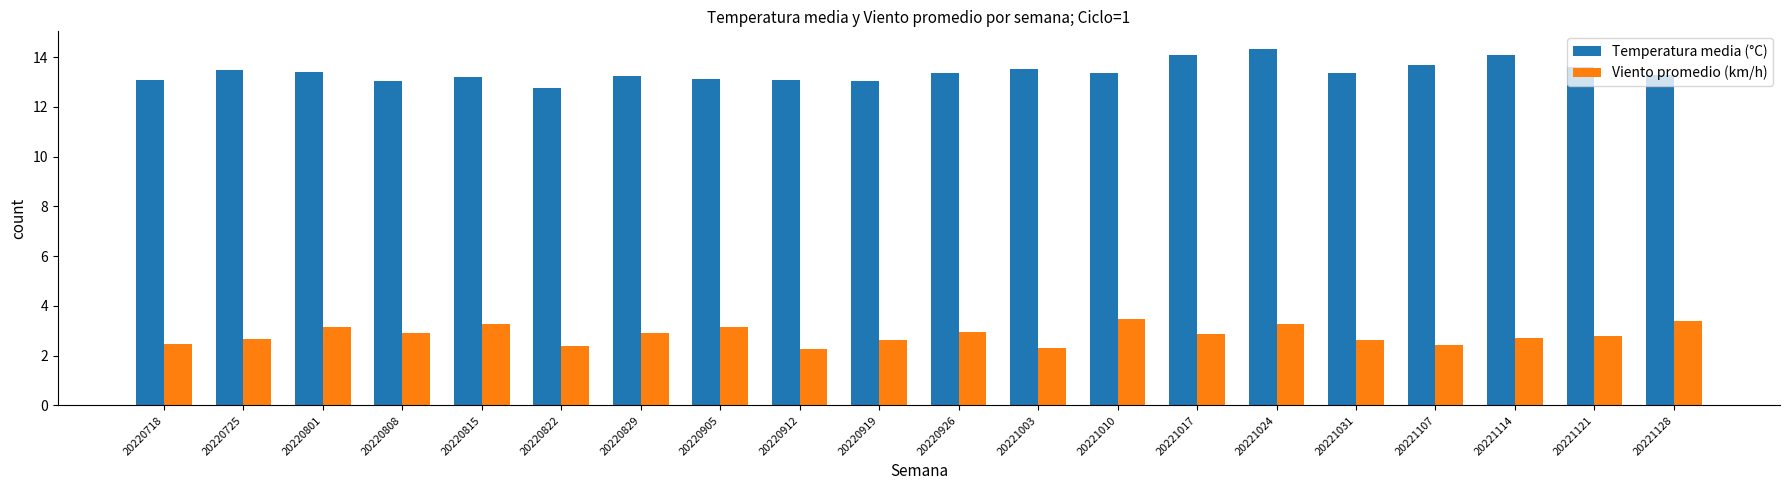

Are the bars horizontal?

No